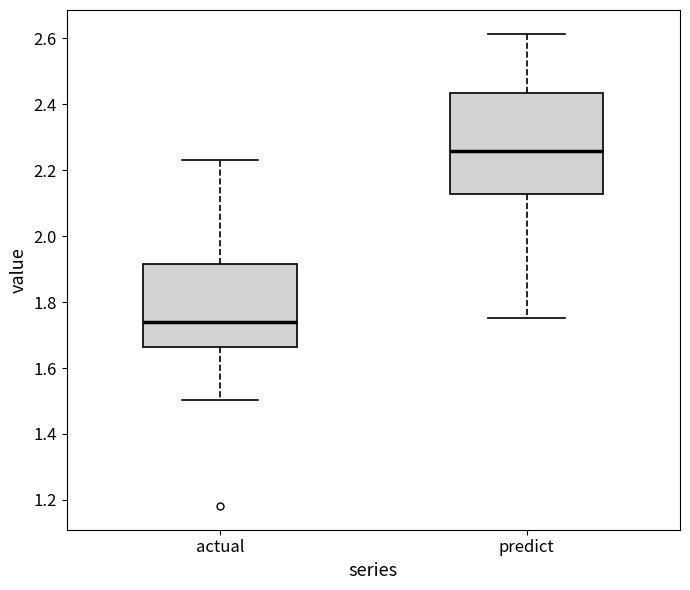

Which box has the lowest median line?

actual